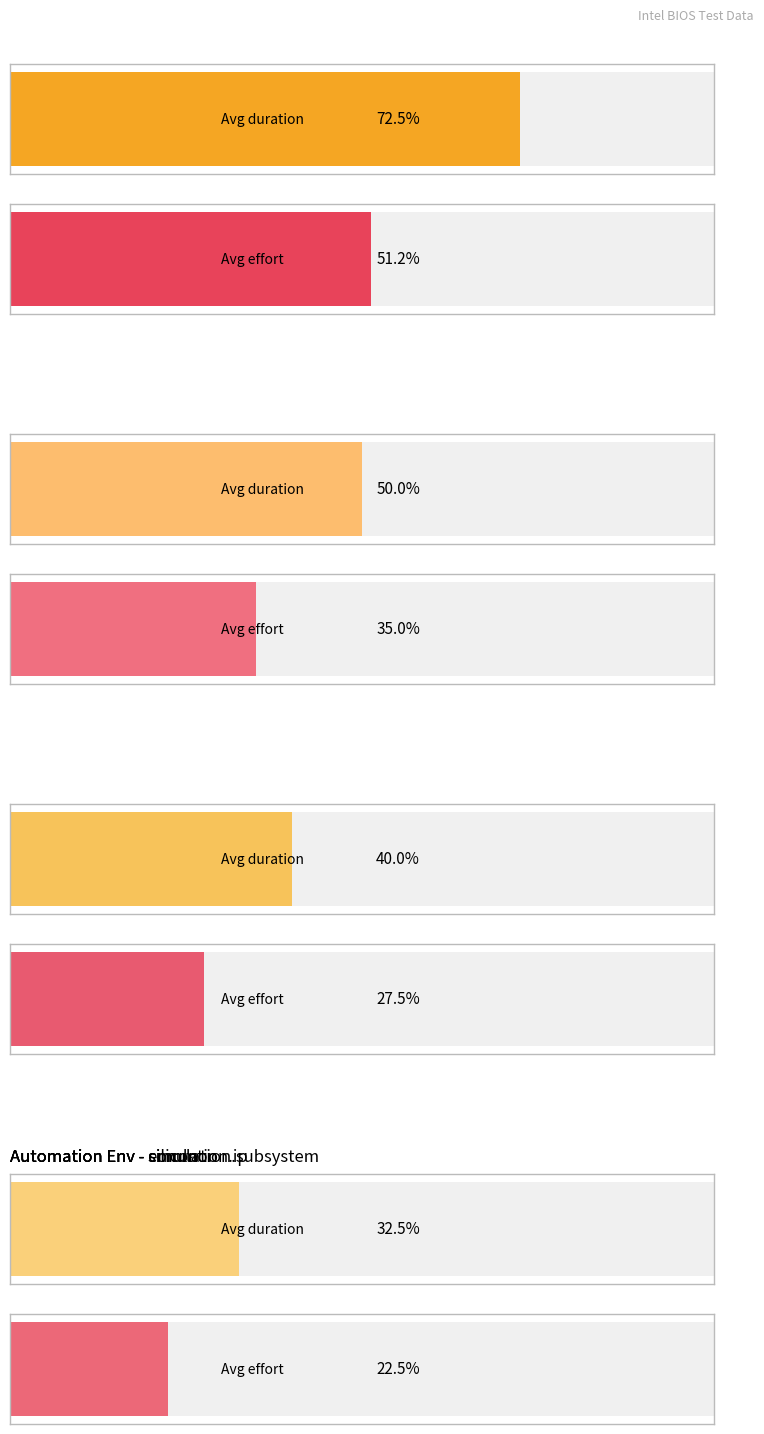

Count the number of categories in the chart.

4